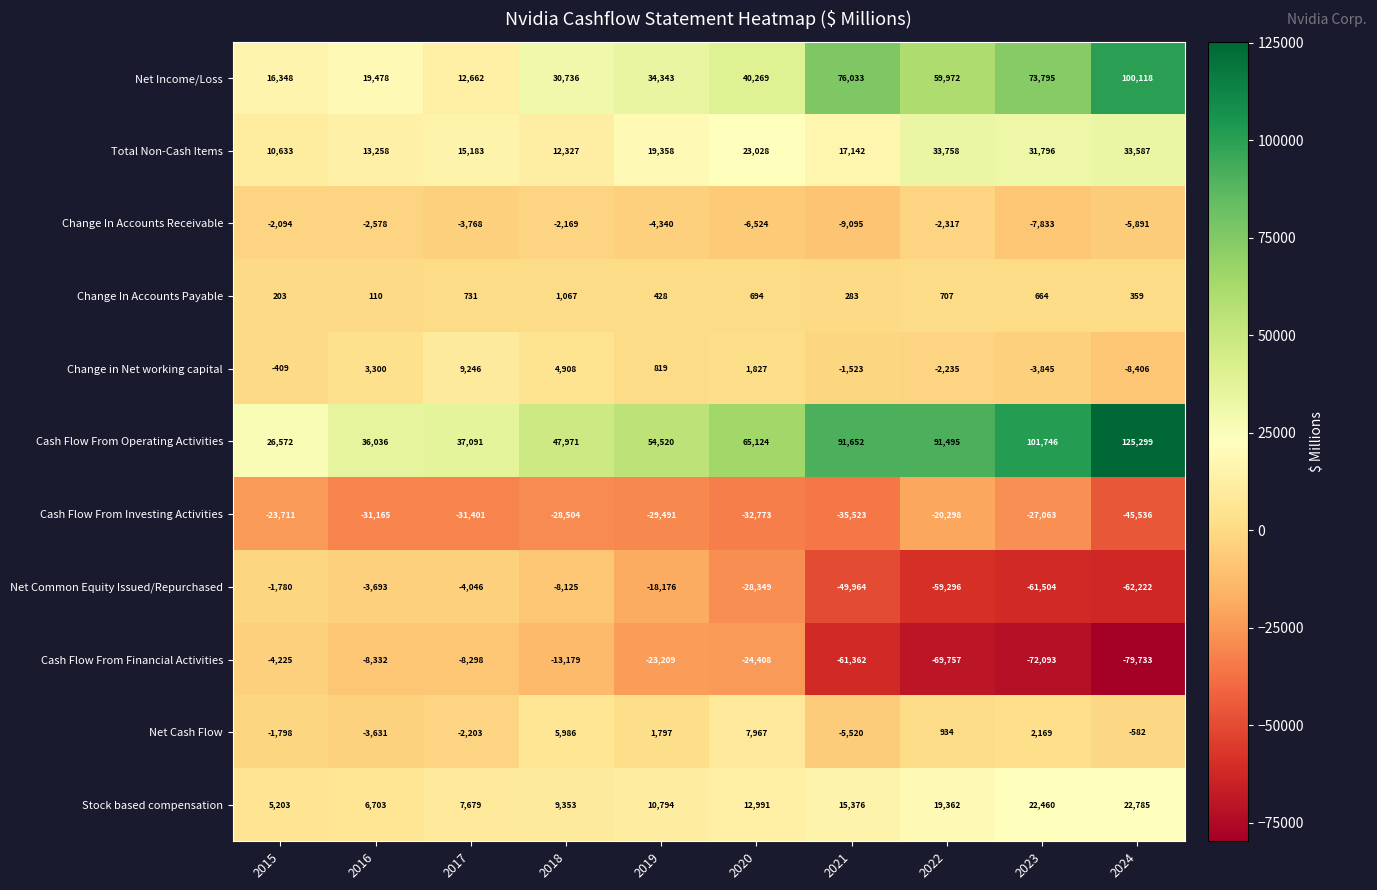

How many data points does each series have?

10